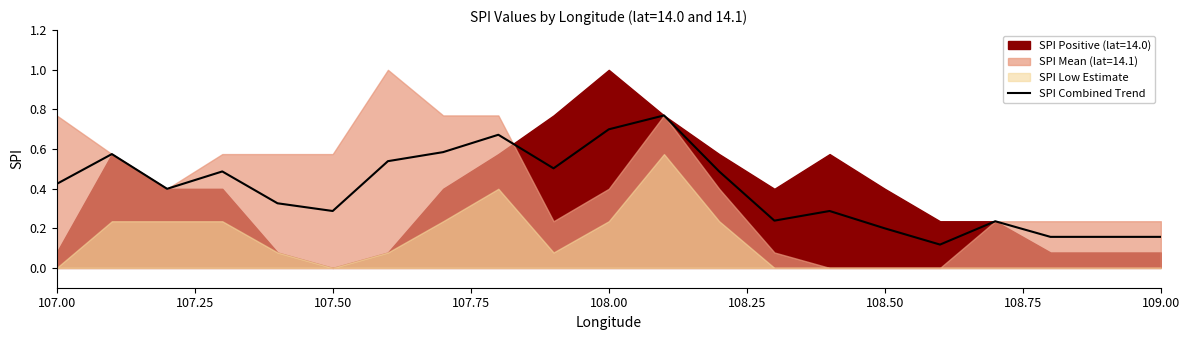

Reading left to right, list all the values displayed in this chart.

0.4	0.6	0.4	0.5	0.3	0.3	0.5	0.6	0.7	0.5	0.7	0.8	0.5	0.2	0.3	0.2	0.1	0.2	0.2	0.2	0.2